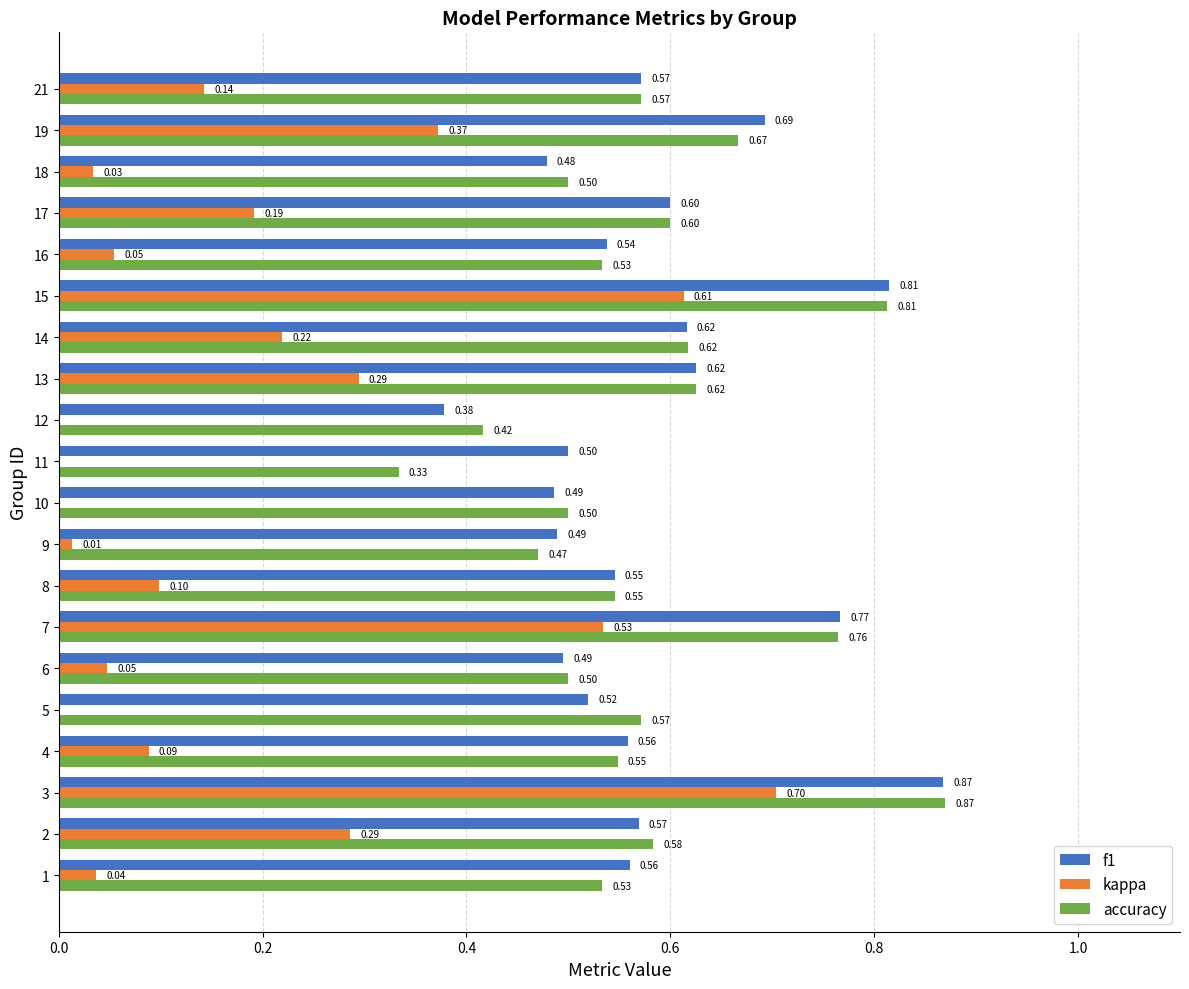

At how many categories does at least one series exceed 0?

20